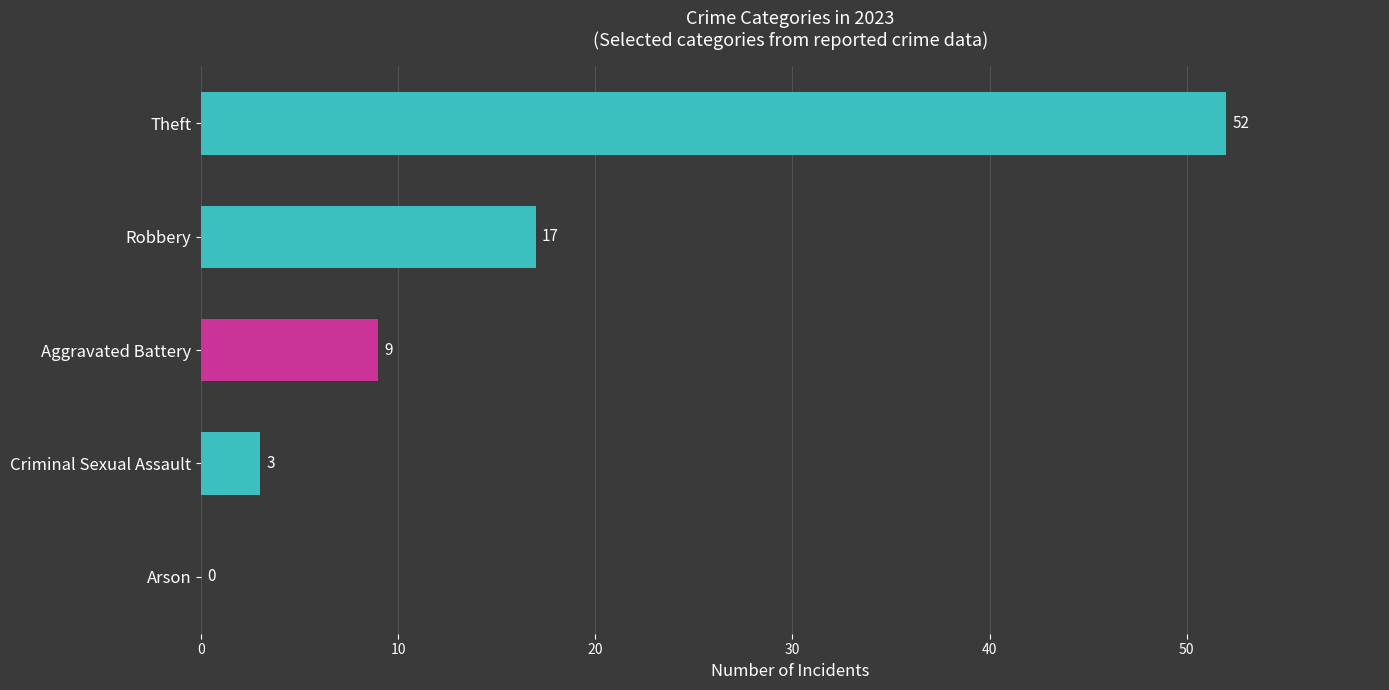

Reading top to bottom, what are all the values shown in this chart?

Theft=52	Robbery=17	Aggravated Battery=9	Criminal Sexual Assault=3	Arson=0